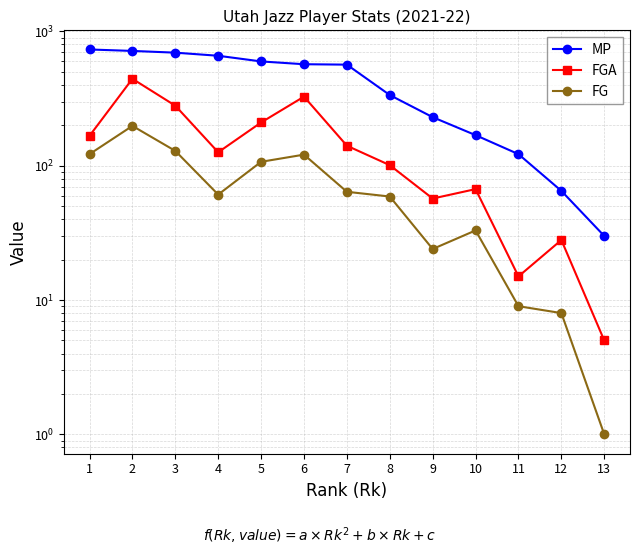

Rank the series by their maximum value, from highest to lowest.

MP, FGA, FG